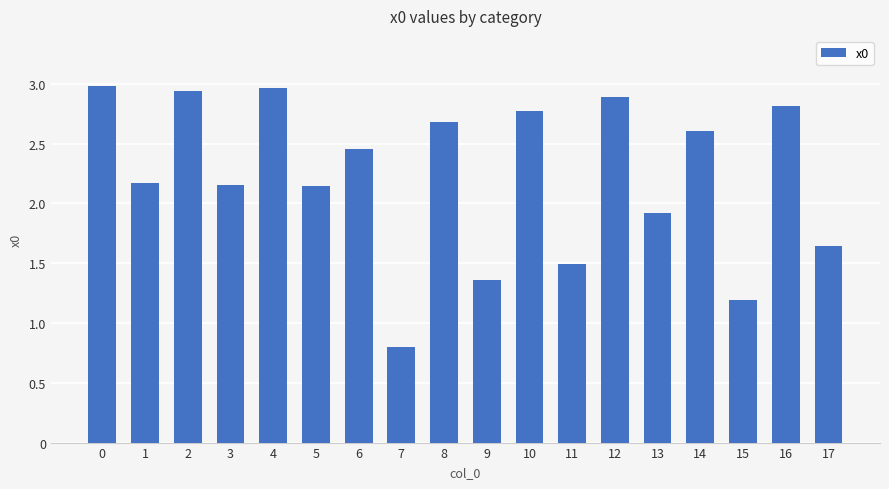

What is the sum of the values at 1 and 10?

4.9